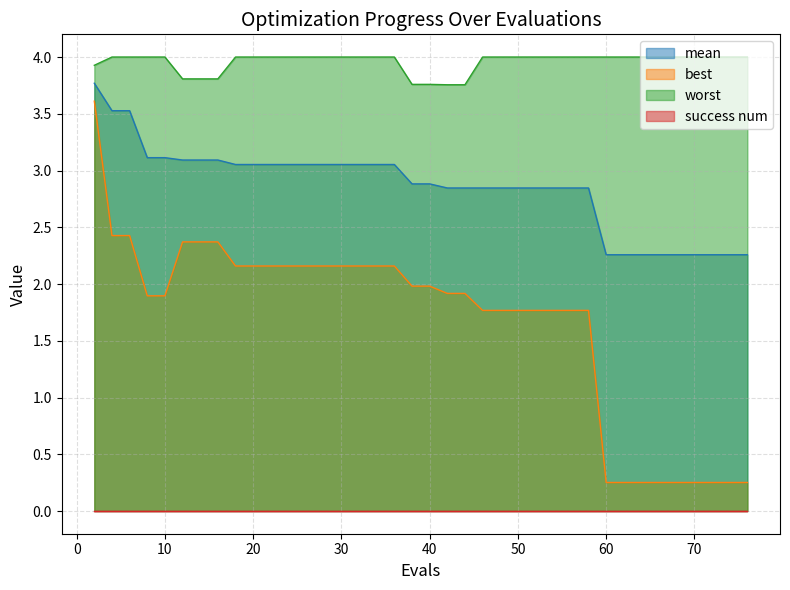

What is the smallest value displayed?

0.0